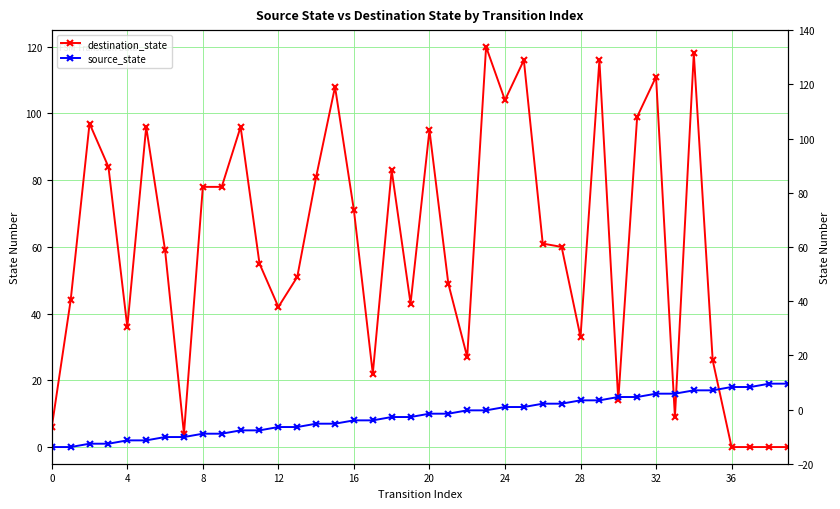

Is this an area chart (filled region under the line)?

No